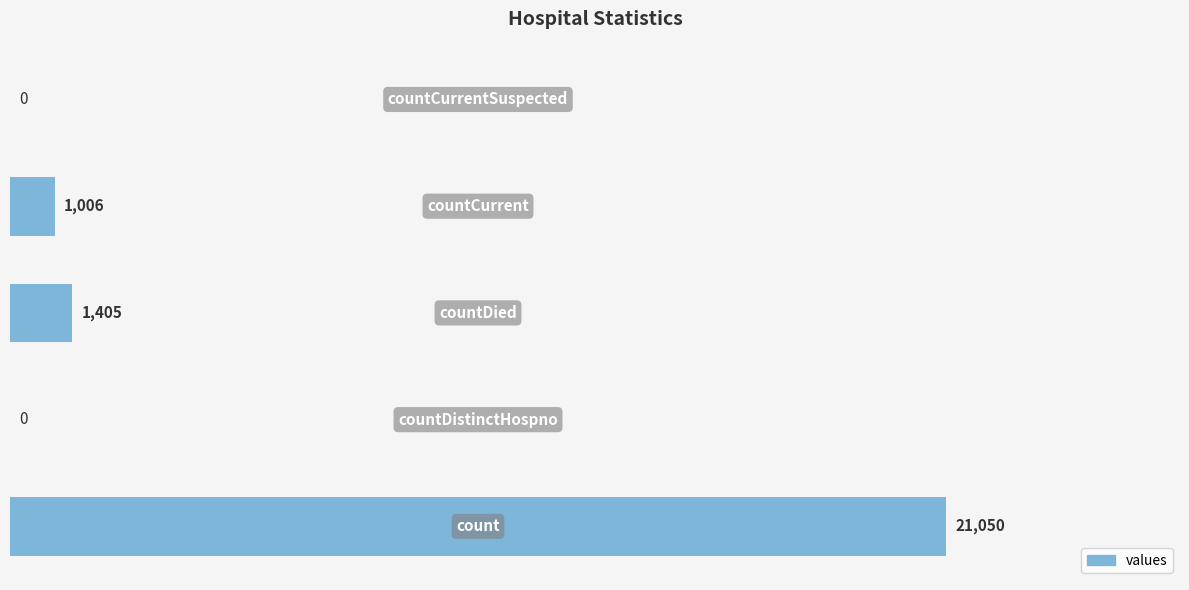

What is the sum of all values?

23461